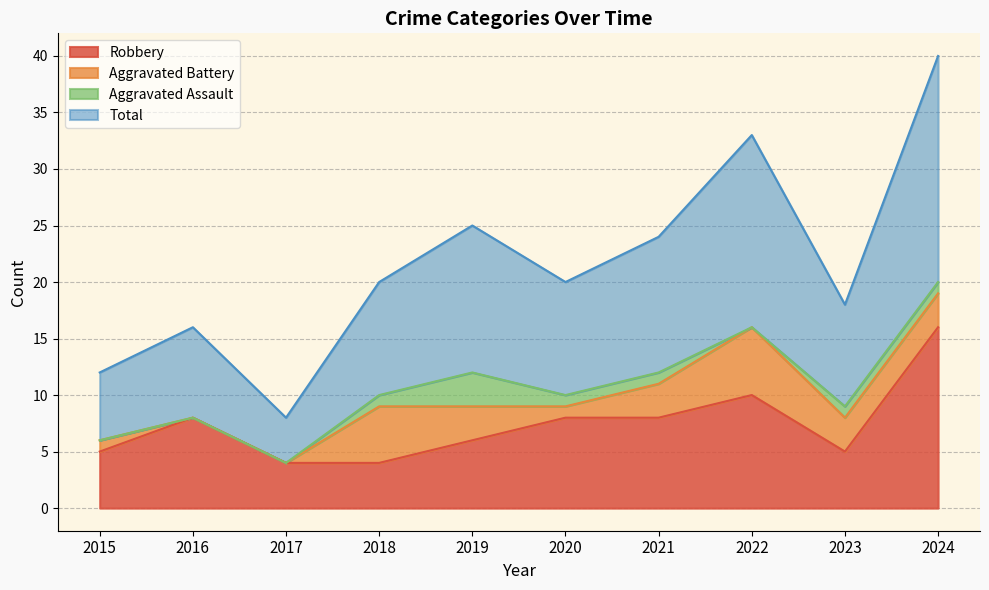

What is the difference between the Robbery values at 2016 and 2018?

4